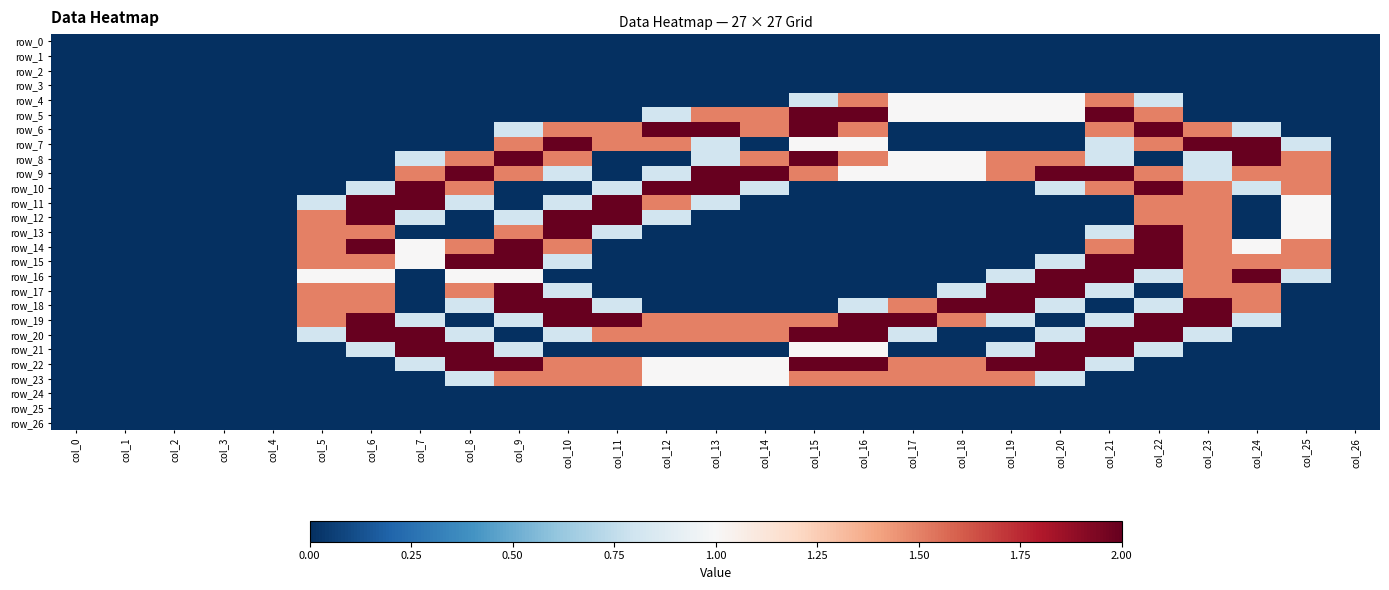

Reading right to left, transcribe all the data shown in this chart.

row_0: col_26=0.0	col_25=0.0	col_24=0.0	col_23=0.0	col_22=0.0	col_21=0.0	col_20=0.0	col_19=0.0	col_18=0.0	col_17=0.0	col_16=0.0	col_15=0.0	col_14=0.0	col_13=0.0	col_12=0.0	col_11=0.0	col_10=0.0	col_9=0.0	col_8=0.0	col_7=0.0	col_6=0.0	col_5=0.0	col_4=0.0	col_3=0.0	col_2=0.0	col_1=0.0	col_0=0.0
row_1: col_26=0.0	col_25=0.0	col_24=0.0	col_23=0.0	col_22=0.0	col_21=0.0	col_20=0.0	col_19=0.0	col_18=0.0	col_17=0.0	col_16=0.0	col_15=0.0	col_14=0.0	col_13=0.0	col_12=0.0	col_11=0.0	col_10=0.0	col_9=0.0	col_8=0.0	col_7=0.0	col_6=0.0	col_5=0.0	col_4=0.0	col_3=0.0	col_2=0.0	col_1=0.0	col_0=0.0
row_2: col_26=0.0	col_25=0.0	col_24=0.0	col_23=0.0	col_22=0.0	col_21=0.0	col_20=0.0	col_19=0.0	col_18=0.0	col_17=0.0	col_16=0.0	col_15=0.0	col_14=0.0	col_13=0.0	col_12=0.0	col_11=0.0	col_10=0.0	col_9=0.0	col_8=0.0	col_7=0.0	col_6=0.0	col_5=0.0	col_4=0.0	col_3=0.0	col_2=0.0	col_1=0.0	col_0=0.0
row_3: col_26=0.0	col_25=0.0	col_24=0.0	col_23=0.0	col_22=0.0	col_21=0.0	col_20=0.0	col_19=0.0	col_18=0.0	col_17=0.0	col_16=0.0	col_15=0.0	col_14=0.0	col_13=0.0	col_12=0.0	col_11=0.0	col_10=0.0	col_9=0.0	col_8=0.0	col_7=0.0	col_6=0.0	col_5=0.0	col_4=0.0	col_3=0.0	col_2=0.0	col_1=0.0	col_0=0.0
row_4: col_26=0.0	col_25=0.0	col_24=0.0	col_23=0.0	col_22=0.8	col_21=1.5	col_20=1.0	col_19=1.0	col_18=1.0	col_17=1.0	col_16=1.5	col_15=0.8	col_14=0.0	col_13=0.0	col_12=0.0	col_11=0.0	col_10=0.0	col_9=0.0	col_8=0.0	col_7=0.0	col_6=0.0	col_5=0.0	col_4=0.0	col_3=0.0	col_2=0.0	col_1=0.0	col_0=0.0
row_5: col_26=0.0	col_25=0.0	col_24=0.0	col_23=0.0	col_22=1.5	col_21=2.0	col_20=1.0	col_19=1.0	col_18=1.0	col_17=1.0	col_16=2.0	col_15=2.0	col_14=1.5	col_13=1.5	col_12=0.8	col_11=0.0	col_10=0.0	col_9=0.0	col_8=0.0	col_7=0.0	col_6=0.0	col_5=0.0	col_4=0.0	col_3=0.0	col_2=0.0	col_1=0.0	col_0=0.0
row_6: col_26=0.0	col_25=0.0	col_24=0.8	col_23=1.5	col_22=2.0	col_21=1.5	col_20=0.0	col_19=0.0	col_18=0.0	col_17=0.0	col_16=1.5	col_15=2.0	col_14=1.5	col_13=2.0	col_12=2.0	col_11=1.5	col_10=1.5	col_9=0.8	col_8=0.0	col_7=0.0	col_6=0.0	col_5=0.0	col_4=0.0	col_3=0.0	col_2=0.0	col_1=0.0	col_0=0.0
row_7: col_26=0.0	col_25=0.8	col_24=2.0	col_23=2.0	col_22=1.5	col_21=0.8	col_20=0.0	col_19=0.0	col_18=0.0	col_17=0.0	col_16=1.0	col_15=1.0	col_14=0.0	col_13=0.8	col_12=1.5	col_11=1.5	col_10=2.0	col_9=1.5	col_8=0.0	col_7=0.0	col_6=0.0	col_5=0.0	col_4=0.0	col_3=0.0	col_2=0.0	col_1=0.0	col_0=0.0
row_8: col_26=0.0	col_25=1.5	col_24=2.0	col_23=0.8	col_22=0.0	col_21=0.8	col_20=1.5	col_19=1.5	col_18=1.0	col_17=1.0	col_16=1.5	col_15=2.0	col_14=1.5	col_13=0.8	col_12=0.0	col_11=0.0	col_10=1.5	col_9=2.0	col_8=1.5	col_7=0.8	col_6=0.0	col_5=0.0	col_4=0.0	col_3=0.0	col_2=0.0	col_1=0.0	col_0=0.0
row_9: col_26=0.0	col_25=1.5	col_24=1.5	col_23=0.8	col_22=1.5	col_21=2.0	col_20=2.0	col_19=1.5	col_18=1.0	col_17=1.0	col_16=1.0	col_15=1.5	col_14=2.0	col_13=2.0	col_12=0.8	col_11=0.0	col_10=0.8	col_9=1.5	col_8=2.0	col_7=1.5	col_6=0.0	col_5=0.0	col_4=0.0	col_3=0.0	col_2=0.0	col_1=0.0	col_0=0.0
row_10: col_26=0.0	col_25=1.5	col_24=0.8	col_23=1.5	col_22=2.0	col_21=1.5	col_20=0.8	col_19=0.0	col_18=0.0	col_17=0.0	col_16=0.0	col_15=0.0	col_14=0.8	col_13=2.0	col_12=2.0	col_11=0.8	col_10=0.0	col_9=0.0	col_8=1.5	col_7=2.0	col_6=0.8	col_5=0.0	col_4=0.0	col_3=0.0	col_2=0.0	col_1=0.0	col_0=0.0
row_11: col_26=0.0	col_25=1.0	col_24=0.0	col_23=1.5	col_22=1.5	col_21=0.0	col_20=0.0	col_19=0.0	col_18=0.0	col_17=0.0	col_16=0.0	col_15=0.0	col_14=0.0	col_13=0.8	col_12=1.5	col_11=2.0	col_10=0.8	col_9=0.0	col_8=0.8	col_7=2.0	col_6=2.0	col_5=0.8	col_4=0.0	col_3=0.0	col_2=0.0	col_1=0.0	col_0=0.0
row_12: col_26=0.0	col_25=1.0	col_24=0.0	col_23=1.5	col_22=1.5	col_21=0.0	col_20=0.0	col_19=0.0	col_18=0.0	col_17=0.0	col_16=0.0	col_15=0.0	col_14=0.0	col_13=0.0	col_12=0.8	col_11=2.0	col_10=2.0	col_9=0.8	col_8=0.0	col_7=0.8	col_6=2.0	col_5=1.5	col_4=0.0	col_3=0.0	col_2=0.0	col_1=0.0	col_0=0.0
row_13: col_26=0.0	col_25=1.0	col_24=0.0	col_23=1.5	col_22=2.0	col_21=0.8	col_20=0.0	col_19=0.0	col_18=0.0	col_17=0.0	col_16=0.0	col_15=0.0	col_14=0.0	col_13=0.0	col_12=0.0	col_11=0.8	col_10=2.0	col_9=1.5	col_8=0.0	col_7=0.0	col_6=1.5	col_5=1.5	col_4=0.0	col_3=0.0	col_2=0.0	col_1=0.0	col_0=0.0
row_14: col_26=0.0	col_25=1.5	col_24=1.0	col_23=1.5	col_22=2.0	col_21=1.5	col_20=0.0	col_19=0.0	col_18=0.0	col_17=0.0	col_16=0.0	col_15=0.0	col_14=0.0	col_13=0.0	col_12=0.0	col_11=0.0	col_10=1.5	col_9=2.0	col_8=1.5	col_7=1.0	col_6=2.0	col_5=1.5	col_4=0.0	col_3=0.0	col_2=0.0	col_1=0.0	col_0=0.0
row_15: col_26=0.0	col_25=1.5	col_24=1.5	col_23=1.5	col_22=2.0	col_21=2.0	col_20=0.8	col_19=0.0	col_18=0.0	col_17=0.0	col_16=0.0	col_15=0.0	col_14=0.0	col_13=0.0	col_12=0.0	col_11=0.0	col_10=0.8	col_9=2.0	col_8=2.0	col_7=1.0	col_6=1.5	col_5=1.5	col_4=0.0	col_3=0.0	col_2=0.0	col_1=0.0	col_0=0.0
row_16: col_26=0.0	col_25=0.8	col_24=2.0	col_23=1.5	col_22=0.8	col_21=2.0	col_20=2.0	col_19=0.8	col_18=0.0	col_17=0.0	col_16=0.0	col_15=0.0	col_14=0.0	col_13=0.0	col_12=0.0	col_11=0.0	col_10=0.0	col_9=1.0	col_8=1.0	col_7=0.0	col_6=1.0	col_5=1.0	col_4=0.0	col_3=0.0	col_2=0.0	col_1=0.0	col_0=0.0
row_17: col_26=0.0	col_25=0.0	col_24=1.5	col_23=1.5	col_22=0.0	col_21=0.8	col_20=2.0	col_19=2.0	col_18=0.8	col_17=0.0	col_16=0.0	col_15=0.0	col_14=0.0	col_13=0.0	col_12=0.0	col_11=0.0	col_10=0.8	col_9=2.0	col_8=1.5	col_7=0.0	col_6=1.5	col_5=1.5	col_4=0.0	col_3=0.0	col_2=0.0	col_1=0.0	col_0=0.0
row_18: col_26=0.0	col_25=0.0	col_24=1.5	col_23=2.0	col_22=0.8	col_21=0.0	col_20=0.8	col_19=2.0	col_18=2.0	col_17=1.5	col_16=0.8	col_15=0.0	col_14=0.0	col_13=0.0	col_12=0.0	col_11=0.8	col_10=2.0	col_9=2.0	col_8=0.8	col_7=0.0	col_6=1.5	col_5=1.5	col_4=0.0	col_3=0.0	col_2=0.0	col_1=0.0	col_0=0.0
row_19: col_26=0.0	col_25=0.0	col_24=0.8	col_23=2.0	col_22=2.0	col_21=0.8	col_20=0.0	col_19=0.8	col_18=1.5	col_17=2.0	col_16=2.0	col_15=1.5	col_14=1.5	col_13=1.5	col_12=1.5	col_11=2.0	col_10=2.0	col_9=0.8	col_8=0.0	col_7=0.8	col_6=2.0	col_5=1.5	col_4=0.0	col_3=0.0	col_2=0.0	col_1=0.0	col_0=0.0
row_20: col_26=0.0	col_25=0.0	col_24=0.0	col_23=0.8	col_22=2.0	col_21=2.0	col_20=0.8	col_19=0.0	col_18=0.0	col_17=0.8	col_16=2.0	col_15=2.0	col_14=1.5	col_13=1.5	col_12=1.5	col_11=1.5	col_10=0.8	col_9=0.0	col_8=0.8	col_7=2.0	col_6=2.0	col_5=0.8	col_4=0.0	col_3=0.0	col_2=0.0	col_1=0.0	col_0=0.0
row_21: col_26=0.0	col_25=0.0	col_24=0.0	col_23=0.0	col_22=0.8	col_21=2.0	col_20=2.0	col_19=0.8	col_18=0.0	col_17=0.0	col_16=1.0	col_15=1.0	col_14=0.0	col_13=0.0	col_12=0.0	col_11=0.0	col_10=0.0	col_9=0.8	col_8=2.0	col_7=2.0	col_6=0.8	col_5=0.0	col_4=0.0	col_3=0.0	col_2=0.0	col_1=0.0	col_0=0.0
row_22: col_26=0.0	col_25=0.0	col_24=0.0	col_23=0.0	col_22=0.0	col_21=0.8	col_20=2.0	col_19=2.0	col_18=1.5	col_17=1.5	col_16=2.0	col_15=2.0	col_14=1.0	col_13=1.0	col_12=1.0	col_11=1.5	col_10=1.5	col_9=2.0	col_8=2.0	col_7=0.8	col_6=0.0	col_5=0.0	col_4=0.0	col_3=0.0	col_2=0.0	col_1=0.0	col_0=0.0
row_23: col_26=0.0	col_25=0.0	col_24=0.0	col_23=0.0	col_22=0.0	col_21=0.0	col_20=0.8	col_19=1.5	col_18=1.5	col_17=1.5	col_16=1.5	col_15=1.5	col_14=1.0	col_13=1.0	col_12=1.0	col_11=1.5	col_10=1.5	col_9=1.5	col_8=0.8	col_7=0.0	col_6=0.0	col_5=0.0	col_4=0.0	col_3=0.0	col_2=0.0	col_1=0.0	col_0=0.0
row_24: col_26=0.0	col_25=0.0	col_24=0.0	col_23=0.0	col_22=0.0	col_21=0.0	col_20=0.0	col_19=0.0	col_18=0.0	col_17=0.0	col_16=0.0	col_15=0.0	col_14=0.0	col_13=0.0	col_12=0.0	col_11=0.0	col_10=0.0	col_9=0.0	col_8=0.0	col_7=0.0	col_6=0.0	col_5=0.0	col_4=0.0	col_3=0.0	col_2=0.0	col_1=0.0	col_0=0.0
row_25: col_26=0.0	col_25=0.0	col_24=0.0	col_23=0.0	col_22=0.0	col_21=0.0	col_20=0.0	col_19=0.0	col_18=0.0	col_17=0.0	col_16=0.0	col_15=0.0	col_14=0.0	col_13=0.0	col_12=0.0	col_11=0.0	col_10=0.0	col_9=0.0	col_8=0.0	col_7=0.0	col_6=0.0	col_5=0.0	col_4=0.0	col_3=0.0	col_2=0.0	col_1=0.0	col_0=0.0
row_26: col_26=0.0	col_25=0.0	col_24=0.0	col_23=0.0	col_22=0.0	col_21=0.0	col_20=0.0	col_19=0.0	col_18=0.0	col_17=0.0	col_16=0.0	col_15=0.0	col_14=0.0	col_13=0.0	col_12=0.0	col_11=0.0	col_10=0.0	col_9=0.0	col_8=0.0	col_7=0.0	col_6=0.0	col_5=0.0	col_4=0.0	col_3=0.0	col_2=0.0	col_1=0.0	col_0=0.0